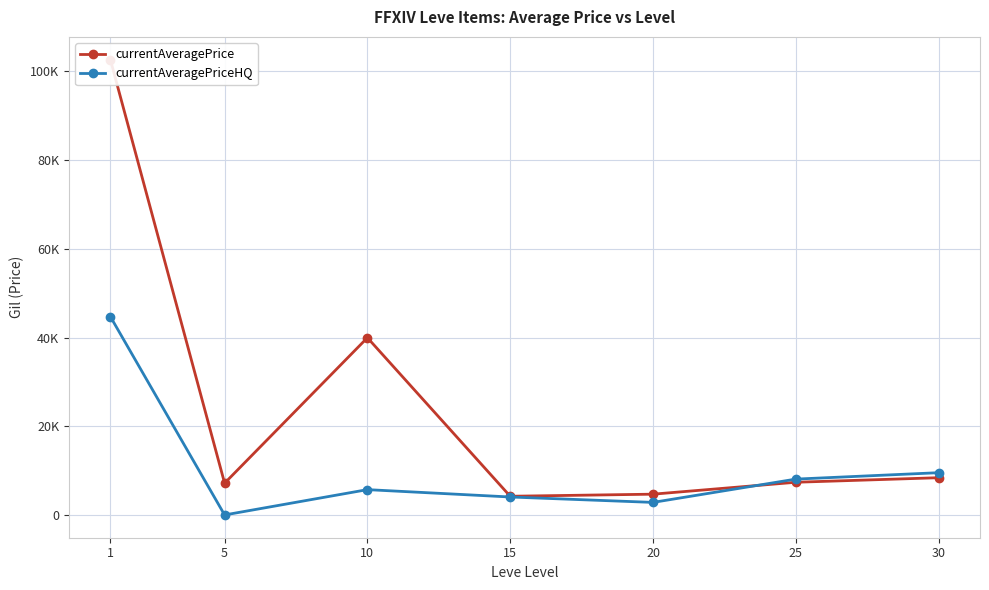

Rank the categories by currentAveragePrice value from highest to lowest.

1, 10, 30, 25, 5, 20, 15